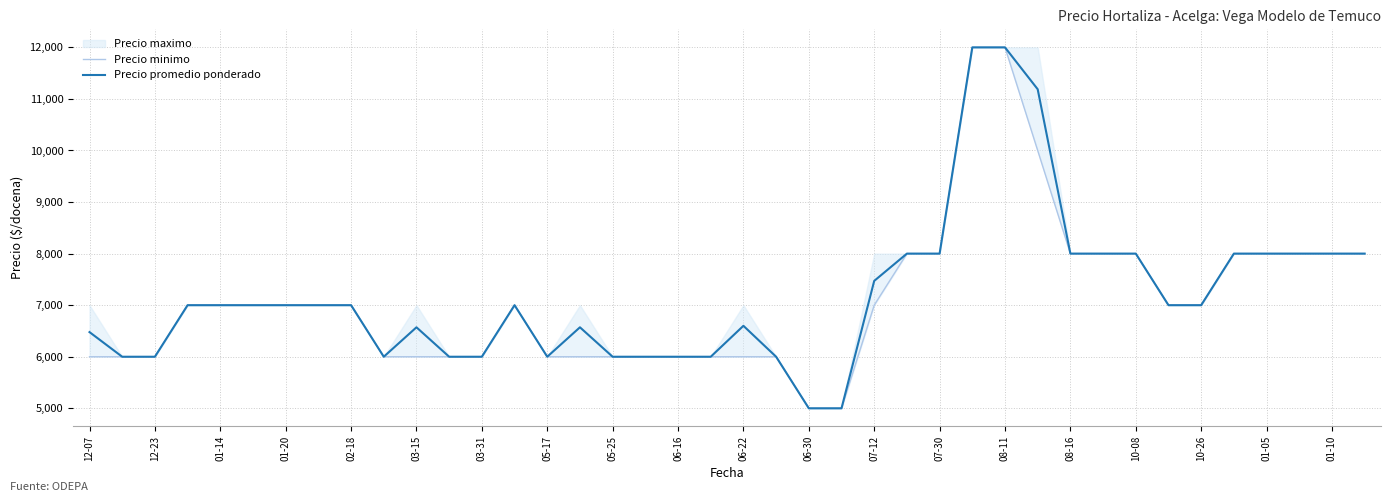

The value of Precio promedio ponderado at 07-30 is 8000. True or false?

True